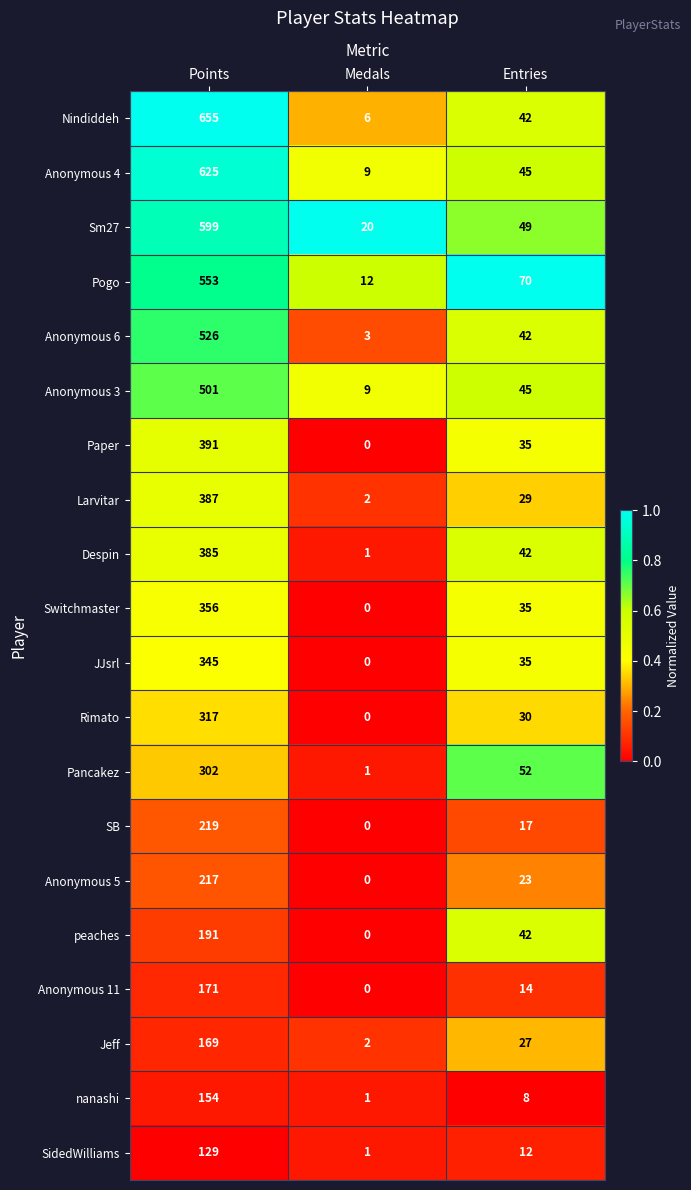

Is it true that Anonymous 4 equals 45 at Entries?

True